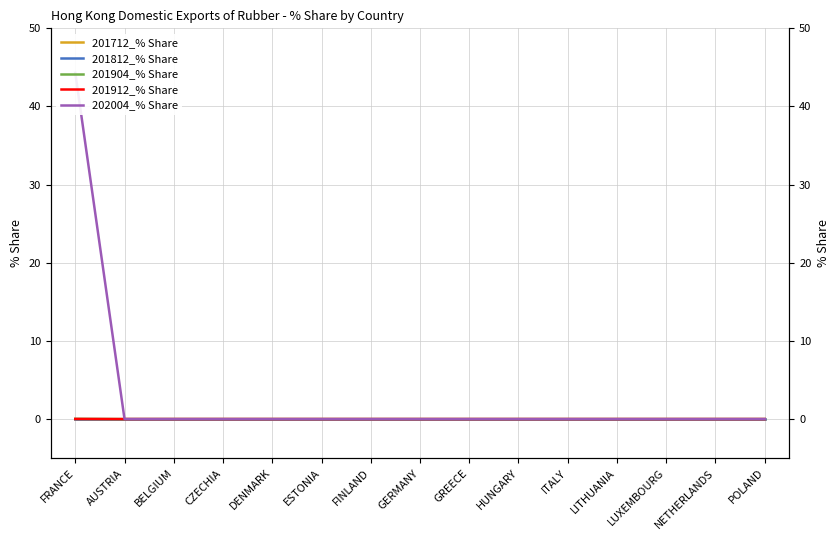

At how many categories does at least one series exceed 6?

1